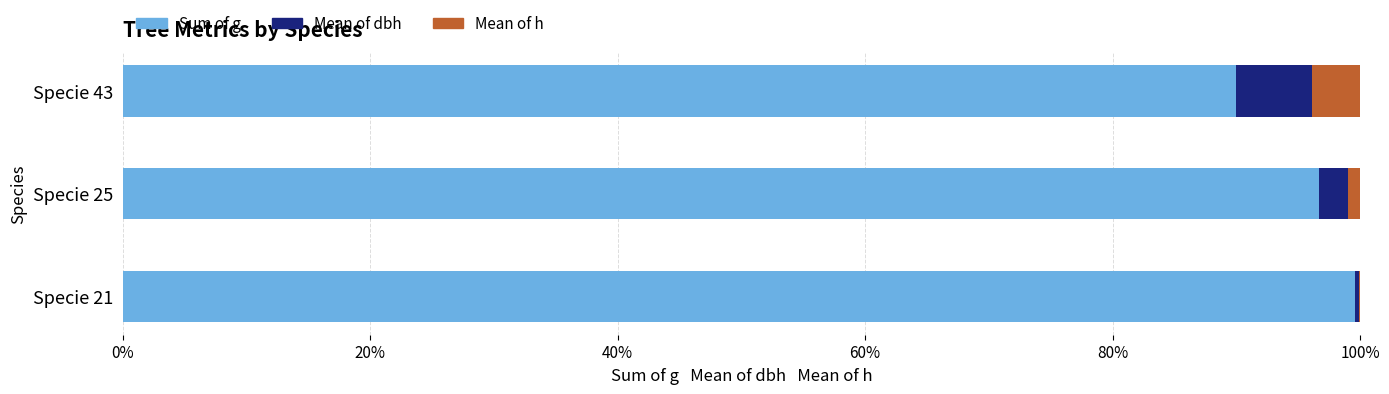

The Sum of g series shows 159.5 at Specie 43. True or false?

False